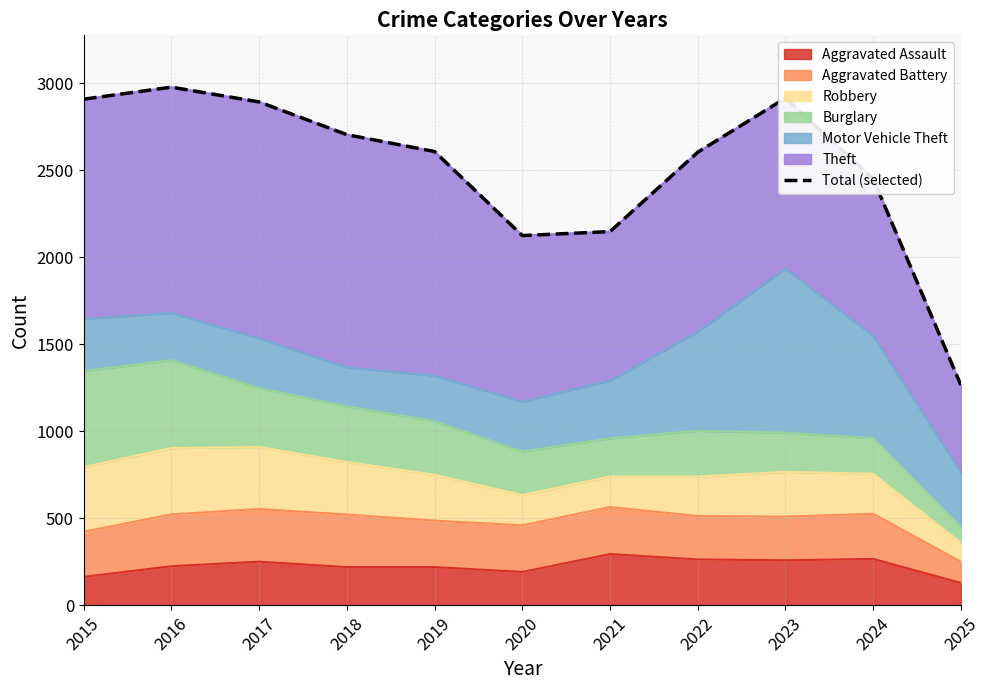

What is the average value?

2509